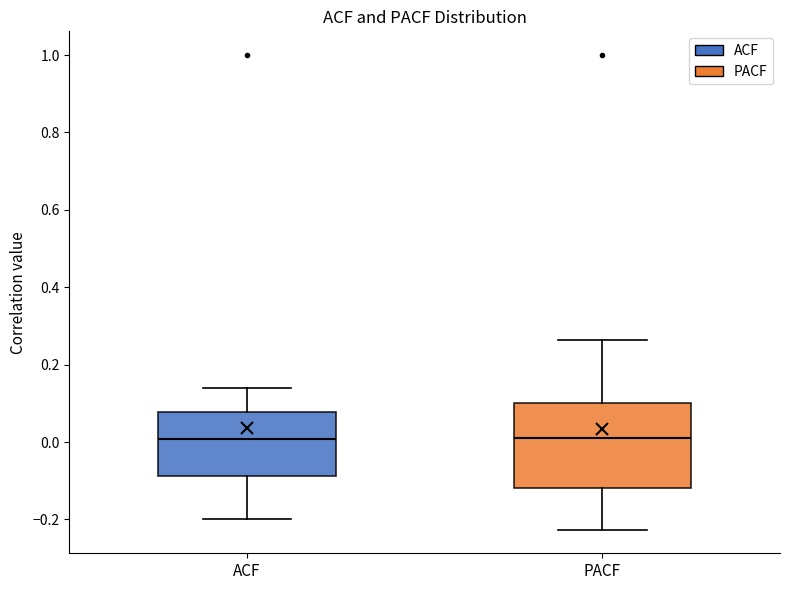

Comparing the boxes themselves (not the whiskers), which one is the tallest?

PACF